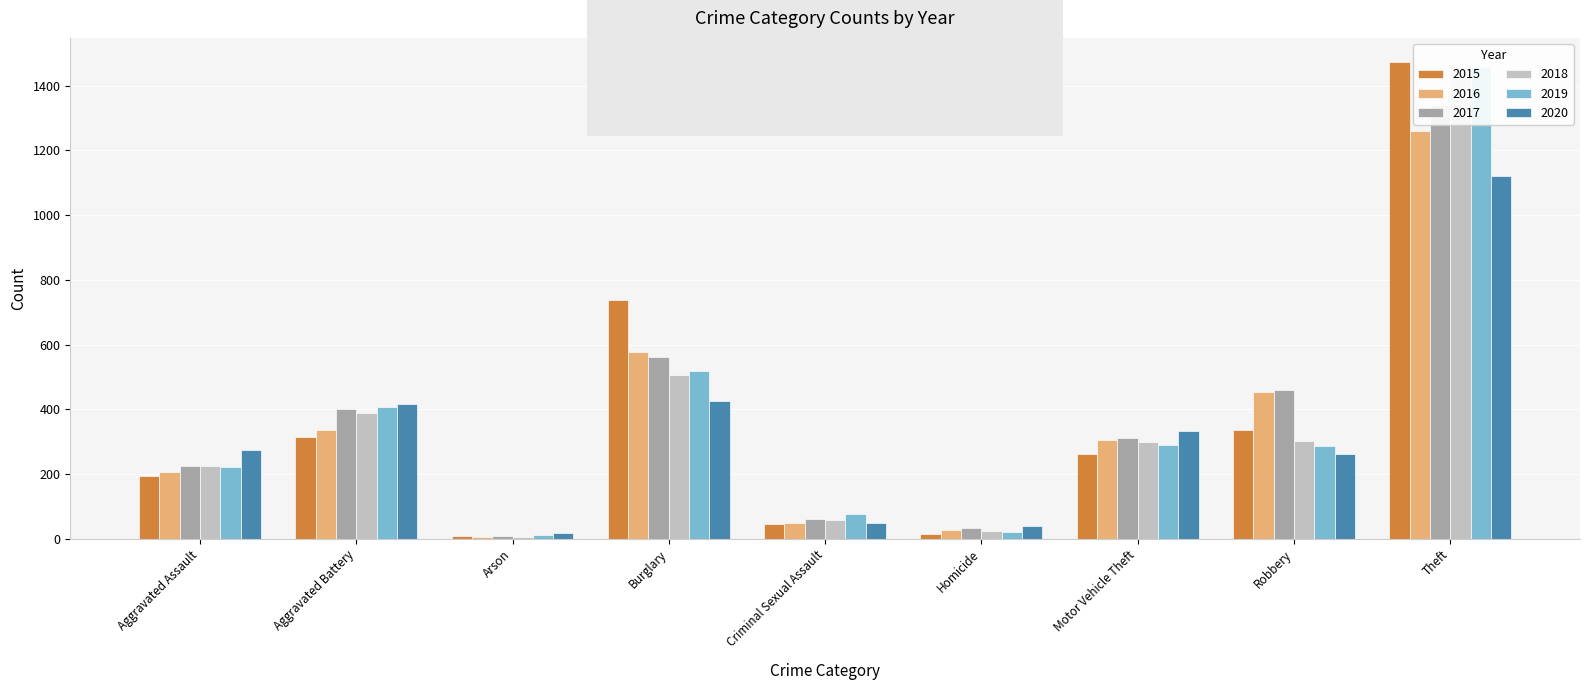

Rank the series by their maximum value, from lowest to highest.

2020, 2016, 2017, 2019, 2018, 2015